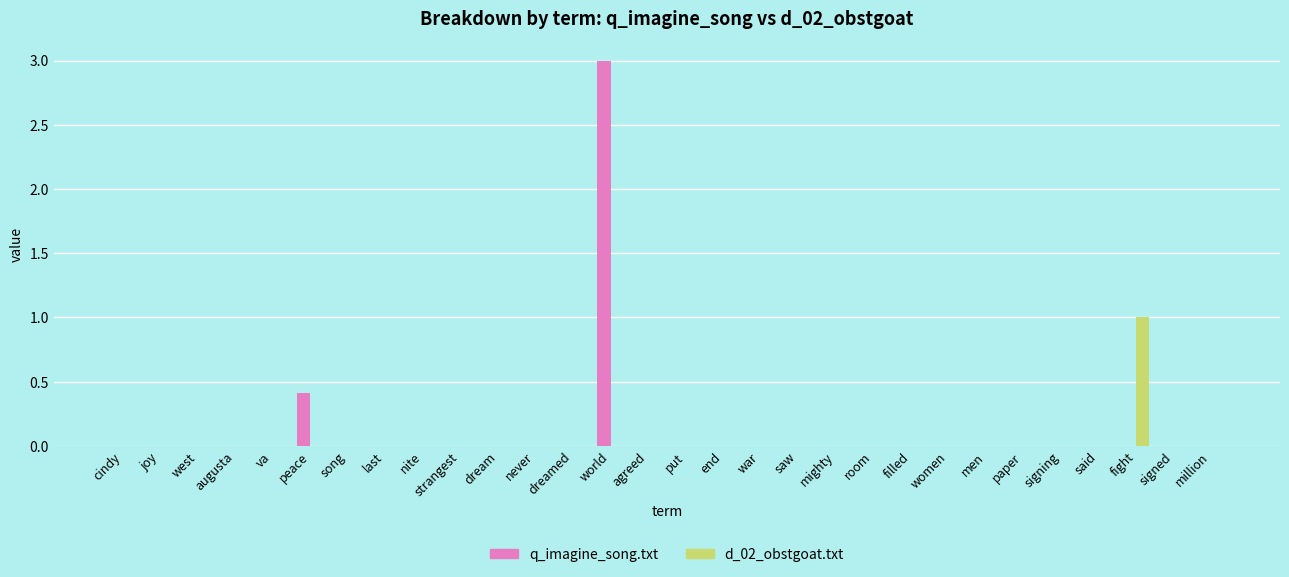

Between west and peace, which series saw the biggest shift?

q_imagine_song.txt